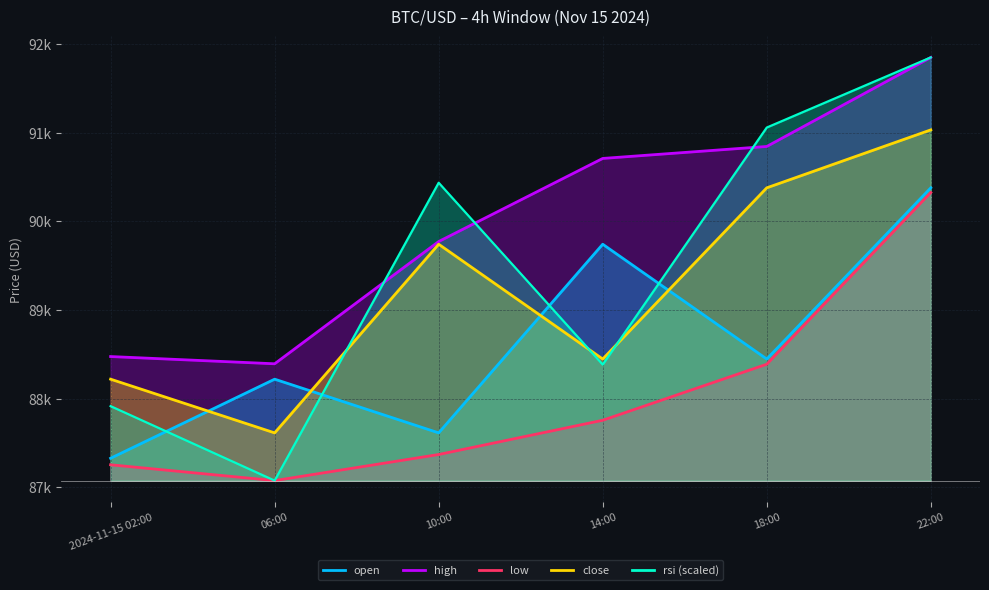

At which category does close reach its first local valley?

06:00